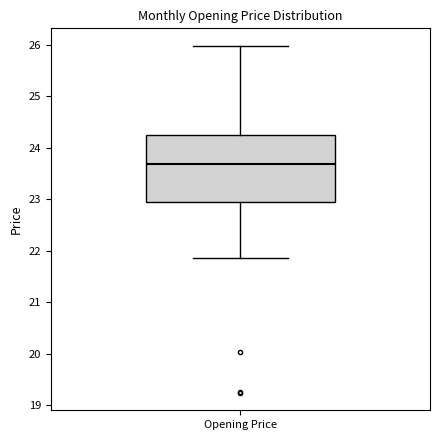

Read this box plot against the y-axis: the position of the median line, the range covered by the box, and the ends of both whiskers. The values are not printed on the chart, so give them approximately, as read against the axis.

median 23.7, box 23.0 to 24.3, whiskers 21.9 to 26.0